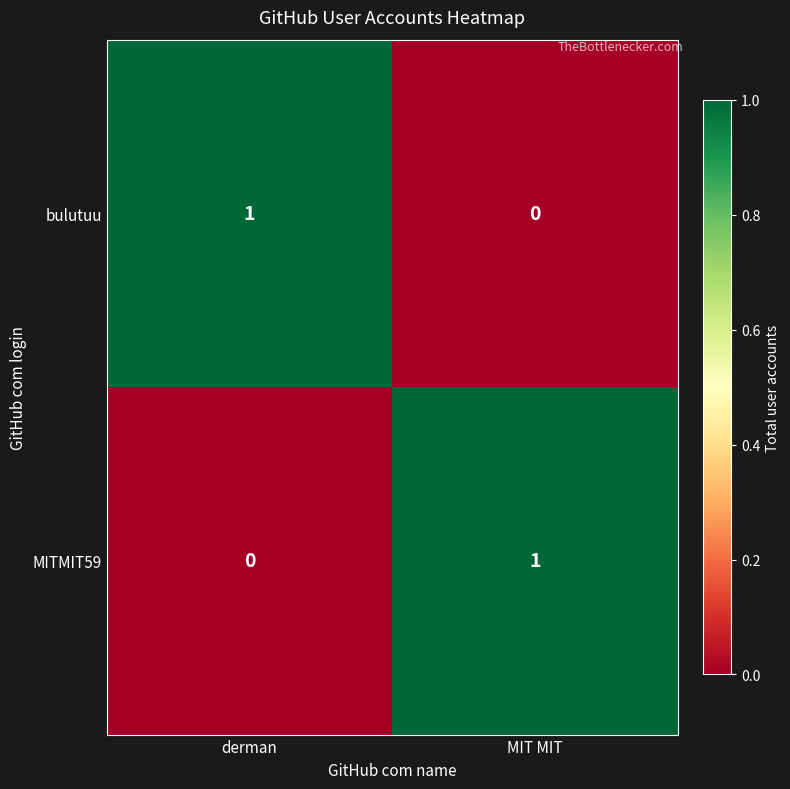

The value of bulutuu at derman is 1. True or false?

True